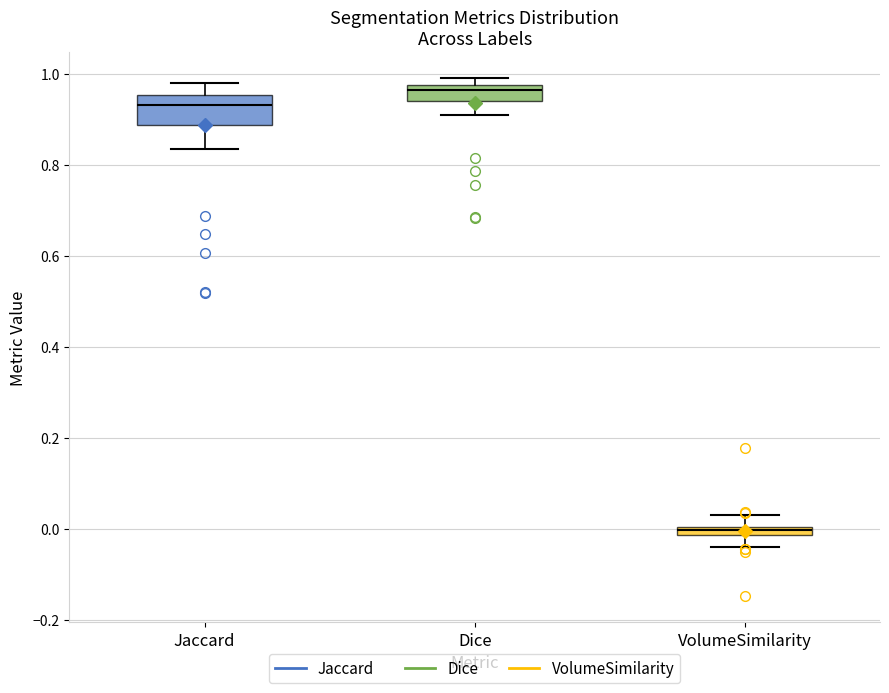

Which box is the tallest, from its lower edge to its upper edge?

Jaccard